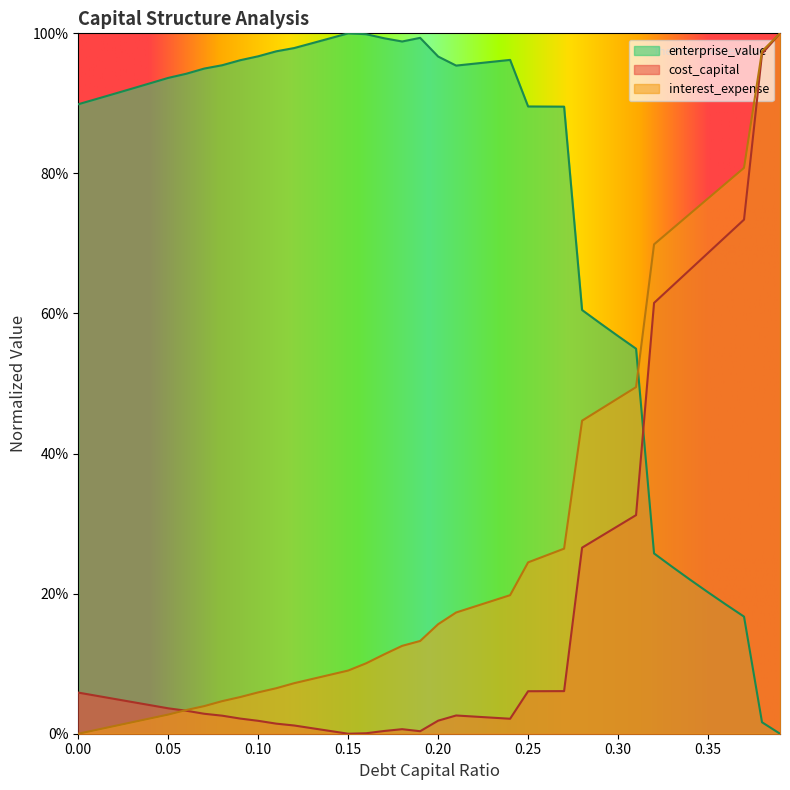

Rank the series at 0.13 from highest to lowest value.

enterprise_value, interest_expense, cost_capital